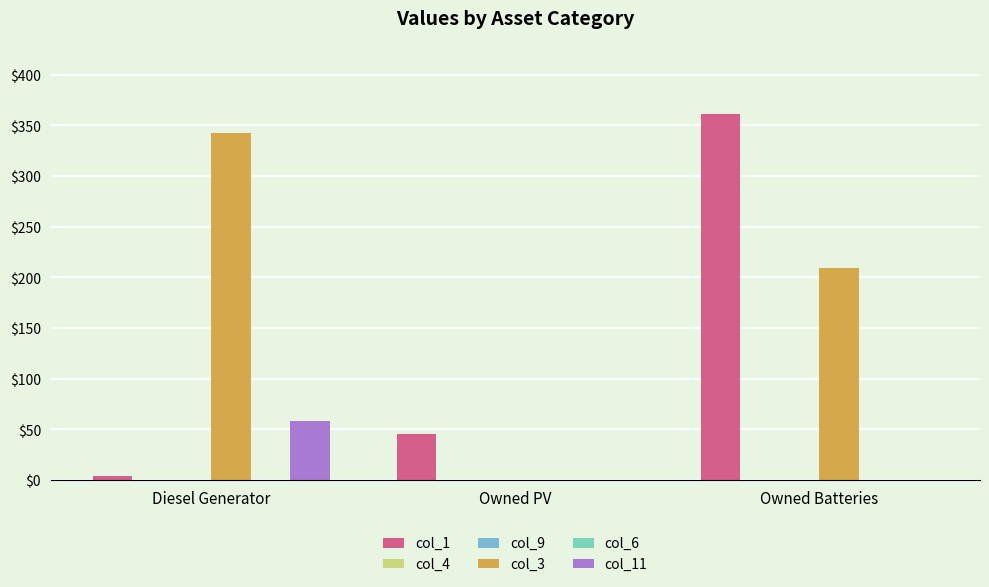

What is the label of the 2nd bar from the left?

Owned PV